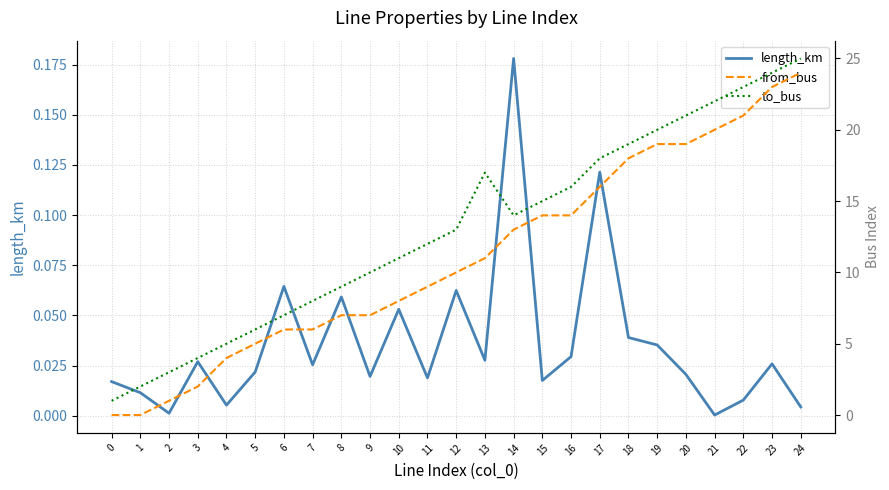

True or false: from_bus and to_bus cross at least once.

False